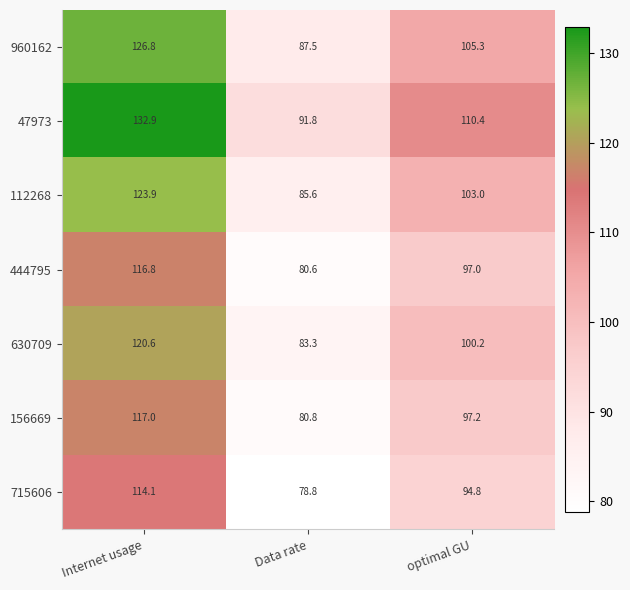

Reading left to right, what are all the values shown in this chart?

960162: Internet usage=126.8	Data rate=87.5	optimal GU=105.3
47973: Internet usage=132.9	Data rate=91.8	optimal GU=110.4
112268: Internet usage=123.9	Data rate=85.6	optimal GU=103.0
444795: Internet usage=116.8	Data rate=80.6	optimal GU=97.0
630709: Internet usage=120.6	Data rate=83.3	optimal GU=100.2
156669: Internet usage=117.0	Data rate=80.8	optimal GU=97.2
715606: Internet usage=114.1	Data rate=78.8	optimal GU=94.8